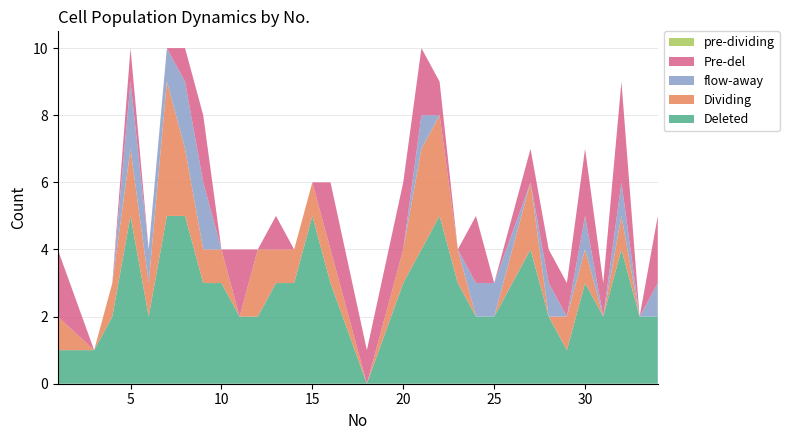

Reading left to right, what are all the values shown in this chart?

Deleted: 1	1	2	5	2	5	5	3	3	2	2	3	3	5	3	0	3	4	5	3	2	2	4	2	1	3	2	4	2	2
Dividing: 1	0	1	2	1	4	2	1	1	0	2	1	1	1	1	0	1	3	3	1	0	0	2	0	1	1	0	1	0	0
flow-away: 0	0	0	2	1	1	2	2	0	0	0	0	0	0	0	0	0	1	0	0	1	1	0	1	0	1	0	1	0	1
Pre-del: 2	0	0	1	0	0	1	2	0	2	0	1	0	0	2	1	2	2	1	0	2	0	1	1	1	2	1	3	0	2
pre-dividing: 0	0	0	0	0	0	0	0	0	0	0	0	0	0	0	0	0	0	0	0	0	0	0	0	0	0	0	0	0	0